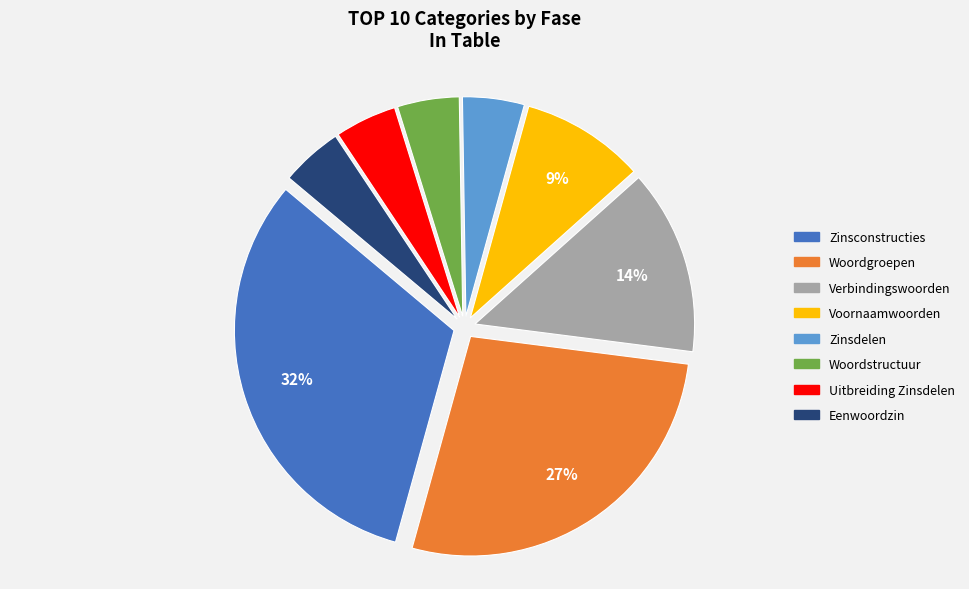

What is the ratio of the value at Woordstructuur to the value at Zinsdelen?

1.0